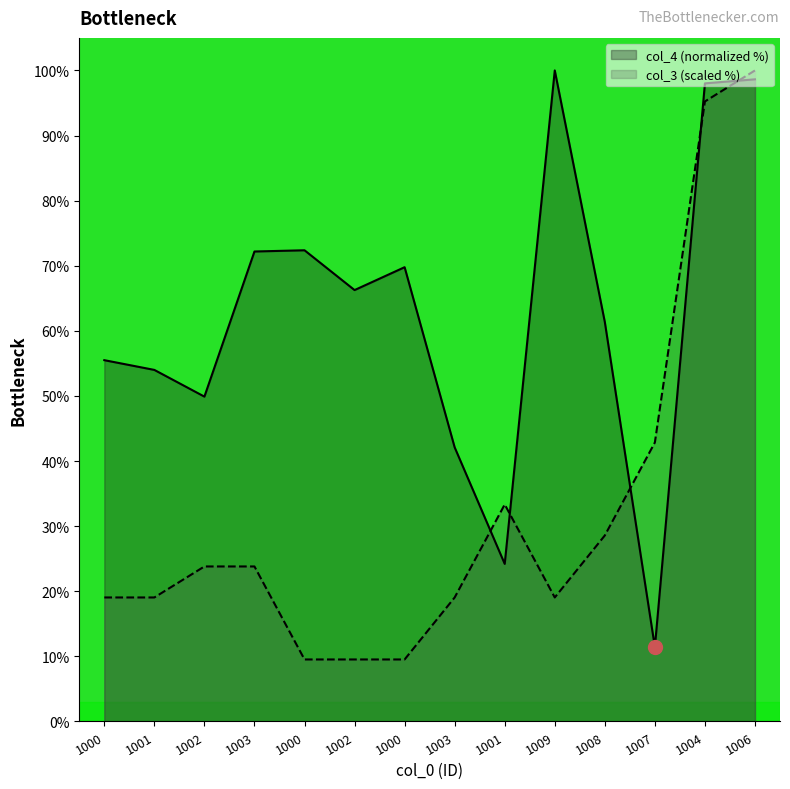

Rank the categories by col_3 (scaled %) value from highest to lowest.

1006, 1004, 1007, 1001, 1008, 1002, 1003, 1000, 1001, 1003, 1009, 1000, 1002, 1000